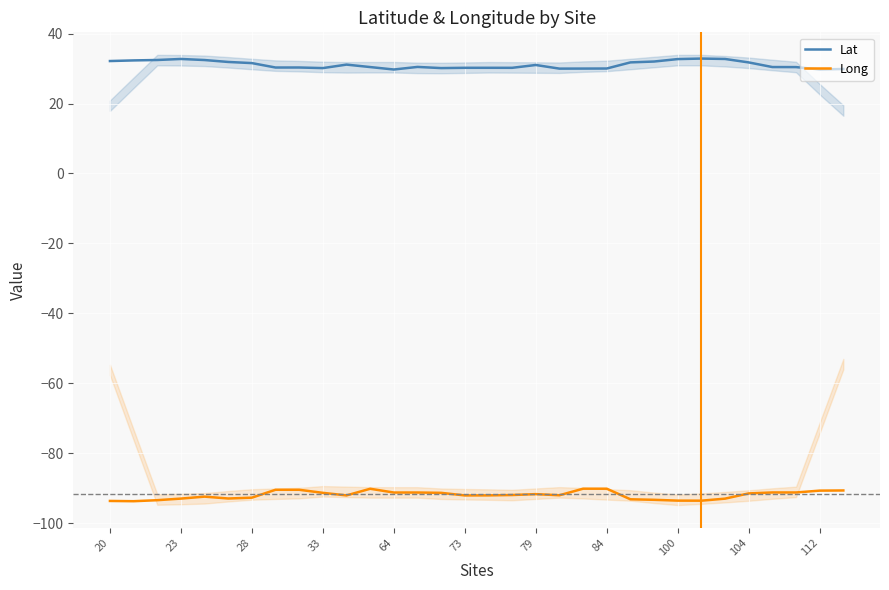

True or false: Long has a value of -91.4 at 104.

True